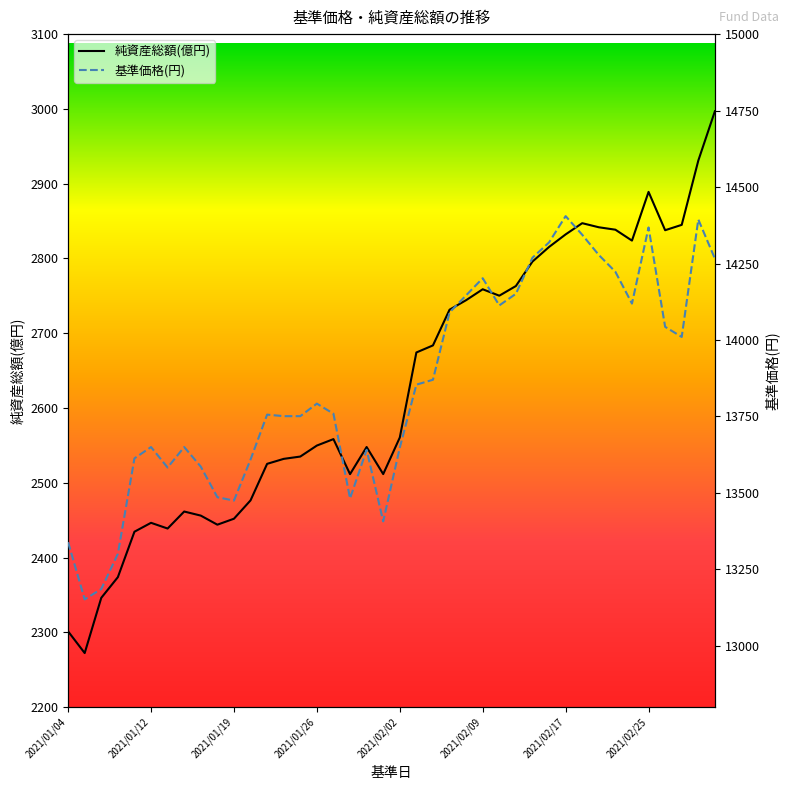

Is this an area chart (filled region under the line)?

No